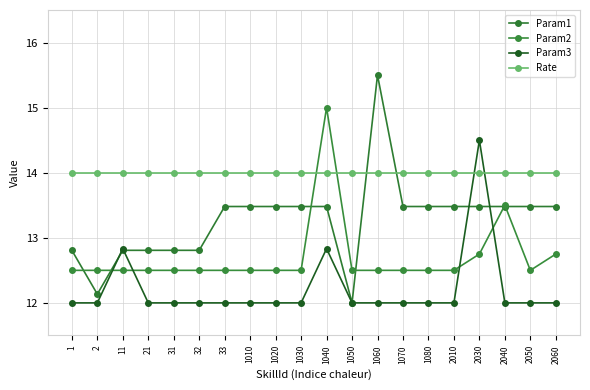

At how many categories does at least one series exceed 15?

1